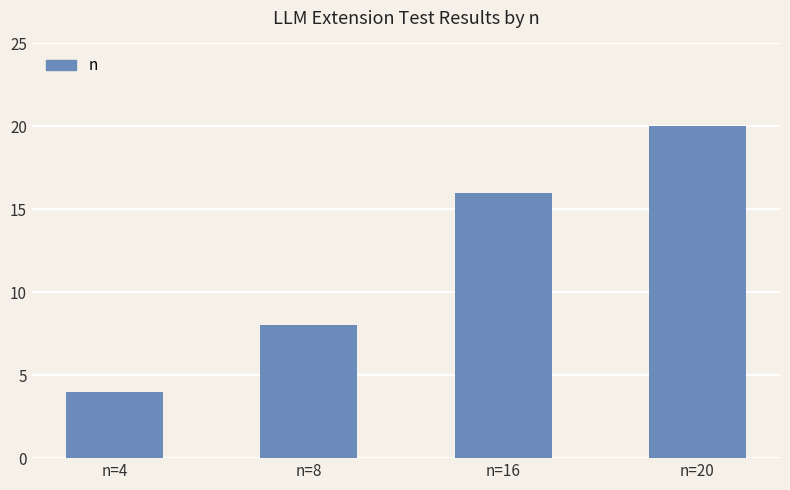

What is the value of the 1st bar from the left?

4